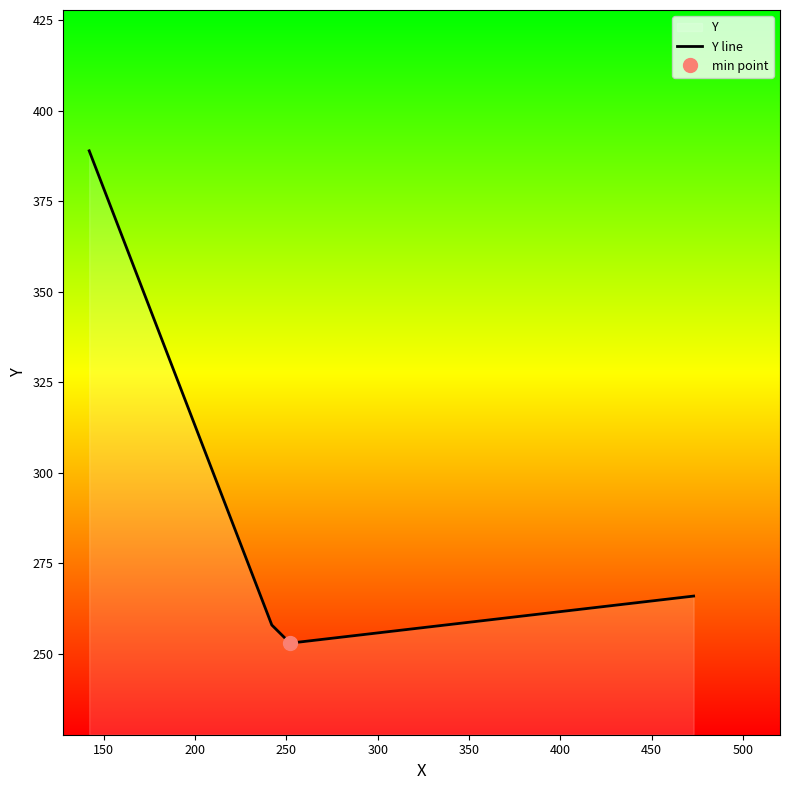

What is the maximum value for Y line?

389